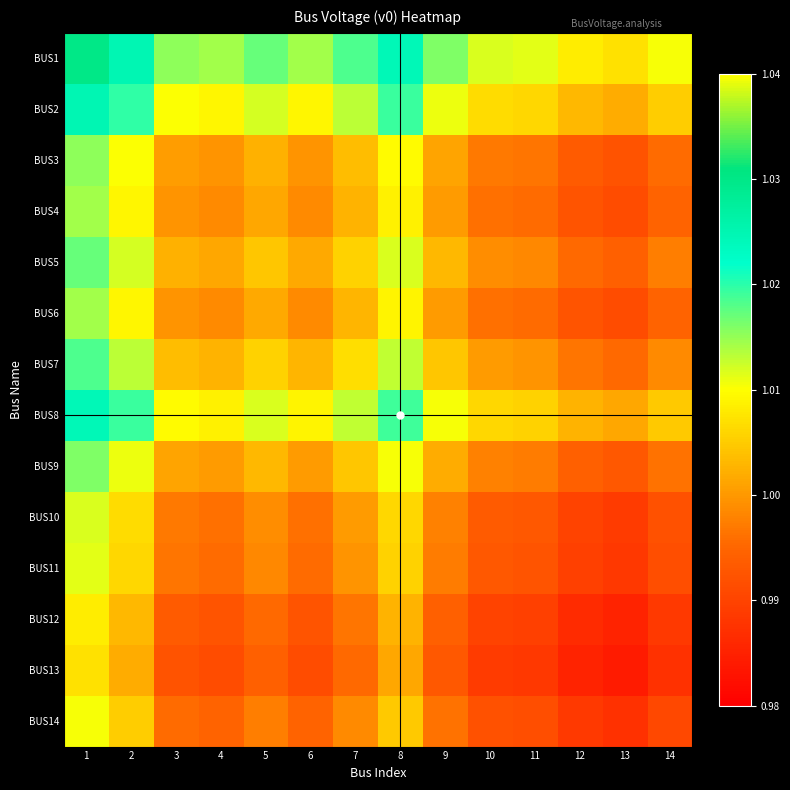

What is the total value across all series at 14?

13.9